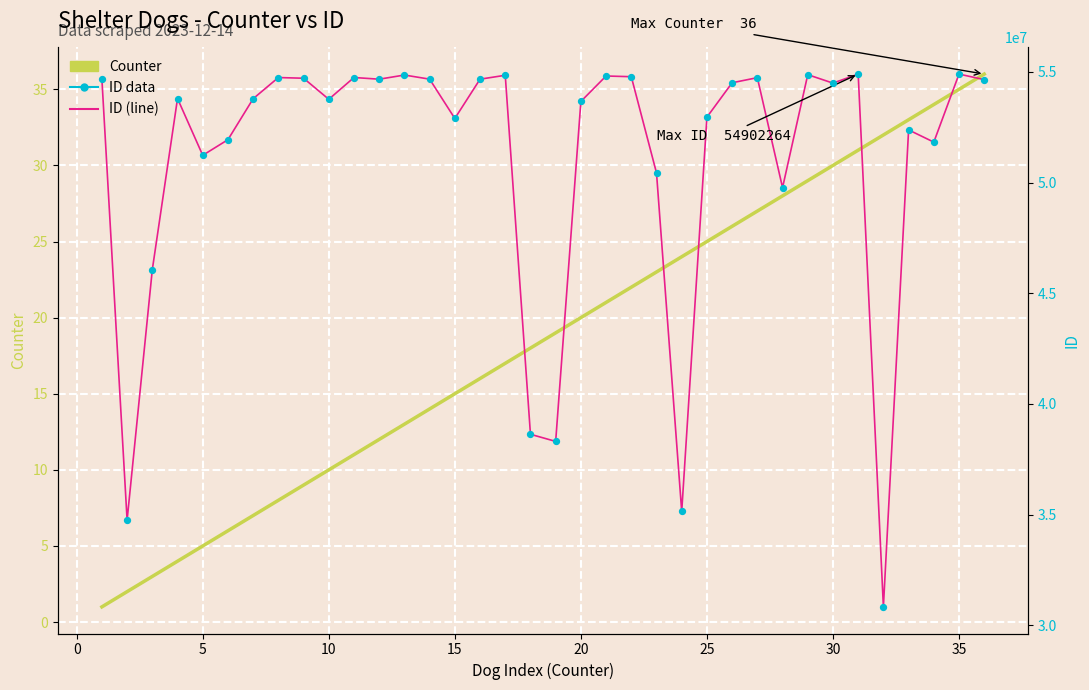

Which series contains the highest Y value?

ID (line)